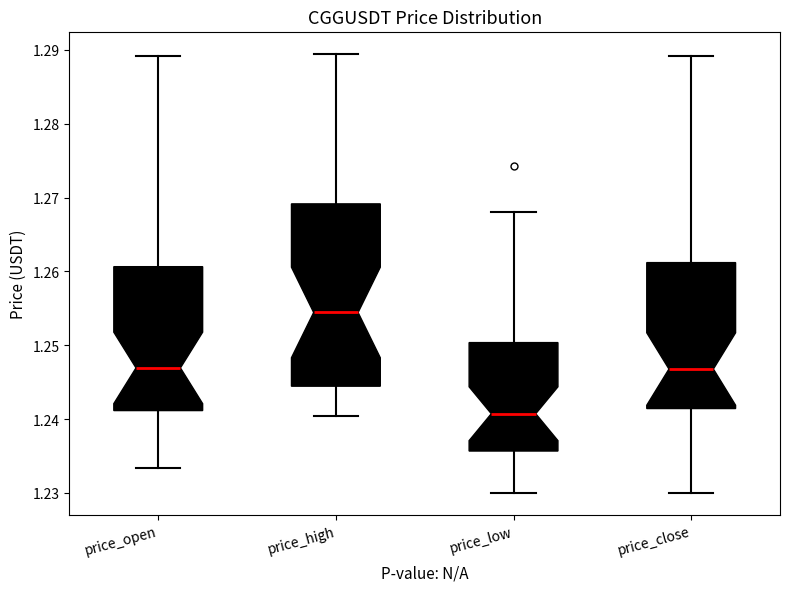

Comparing the boxes themselves (not the whiskers), which one is the tallest?

price_high